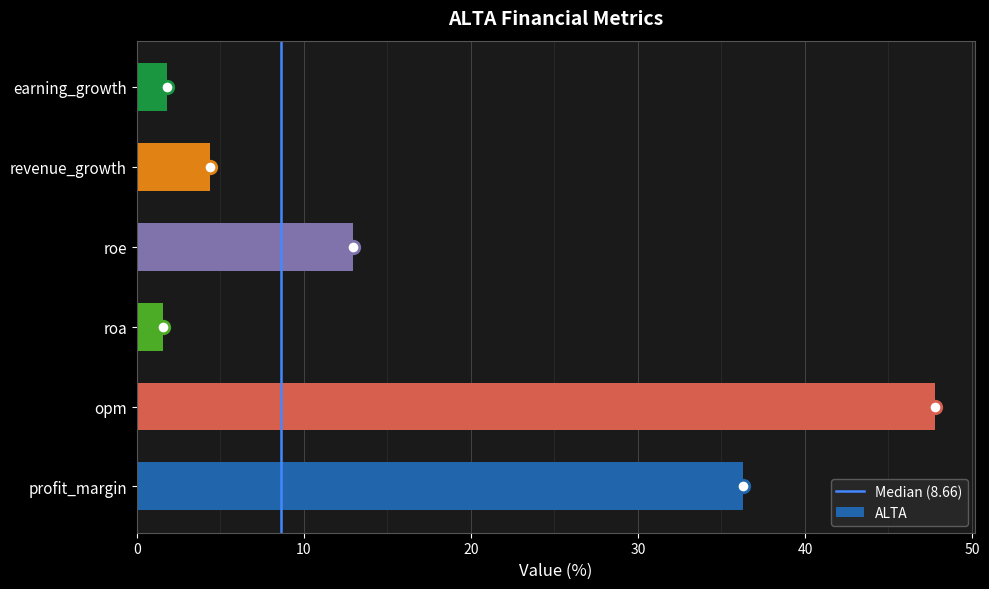

Reading bottom to top, what are all the values shown in this chart?

profit_margin=36.3	opm=47.8	roa=1.6	roe=12.9	revenue_growth=4.4	earning_growth=1.8